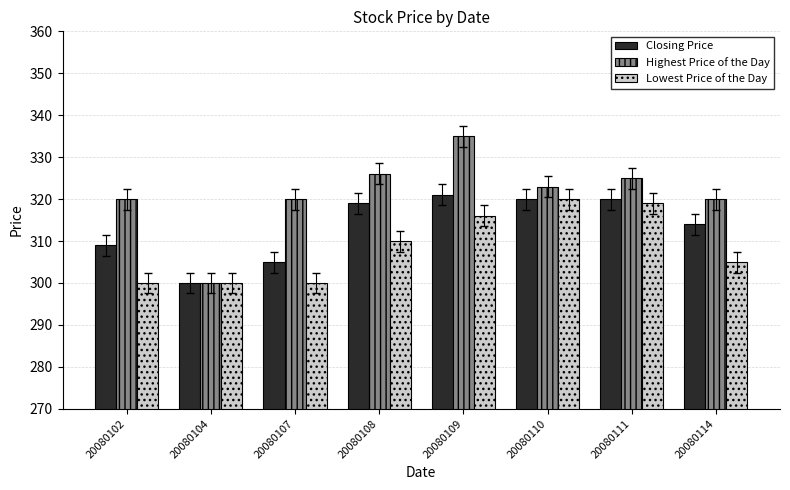

What is the lowest value of the Highest Price of the Day series?

300